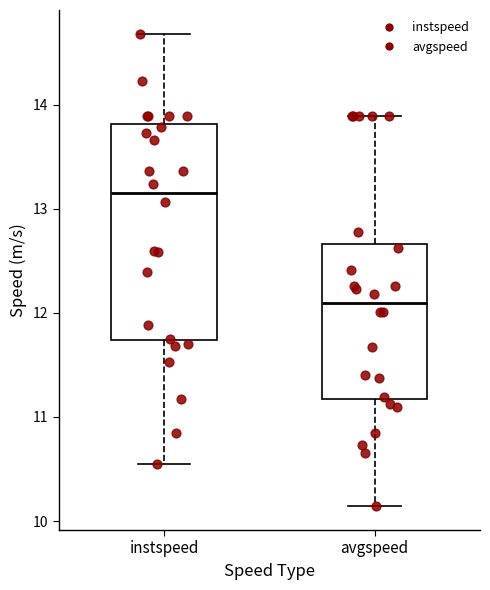

Where does the median line of the box for instspeed sit on the y-axis? The values are not printed on the chart, so give them approximately, as read against the axis.

13.2